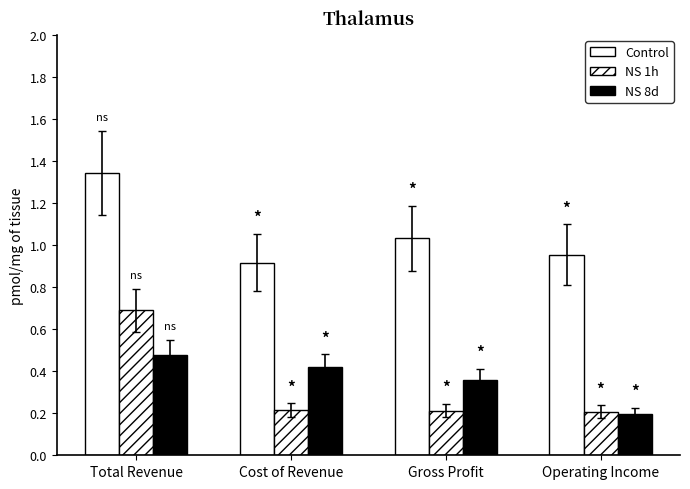

List the series in order of their peak value, highest first.

Control, NS 1h, NS 8d